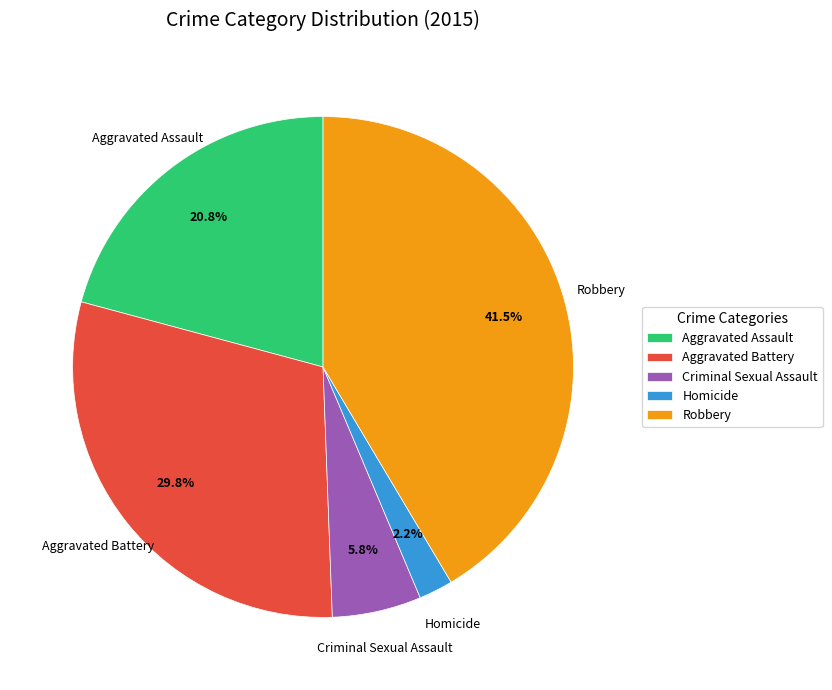

To the nearest percent, what portion does Aggravated Battery represent?

30%